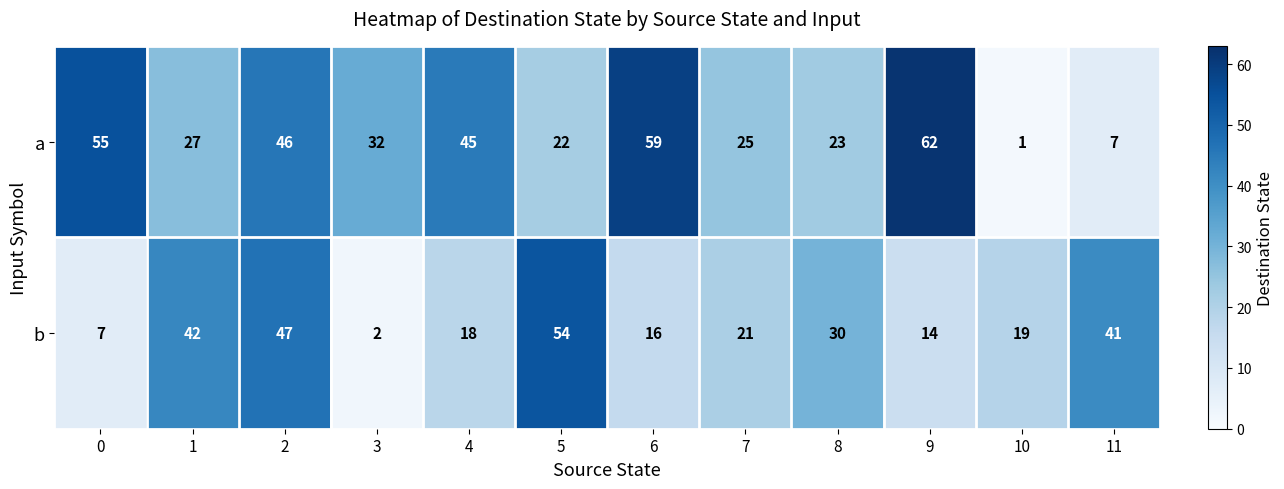

At which category does the chart reach its peak across all series?

9